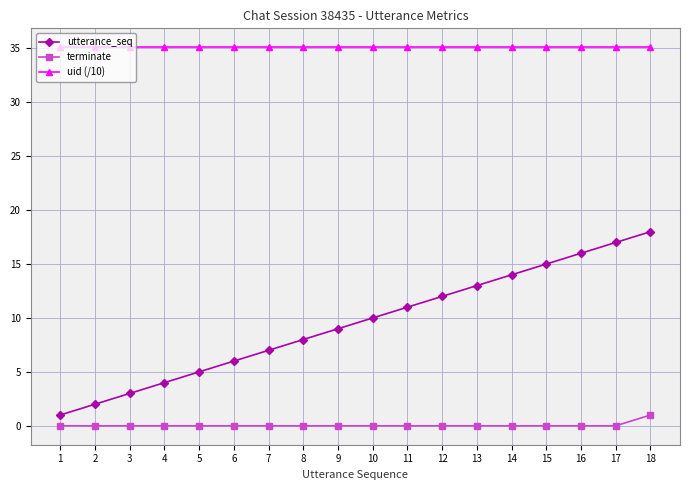

Rank the categories by utterance_seq value from lowest to highest.

1, 2, 3, 4, 5, 6, 7, 8, 9, 10, 11, 12, 13, 14, 15, 16, 17, 18